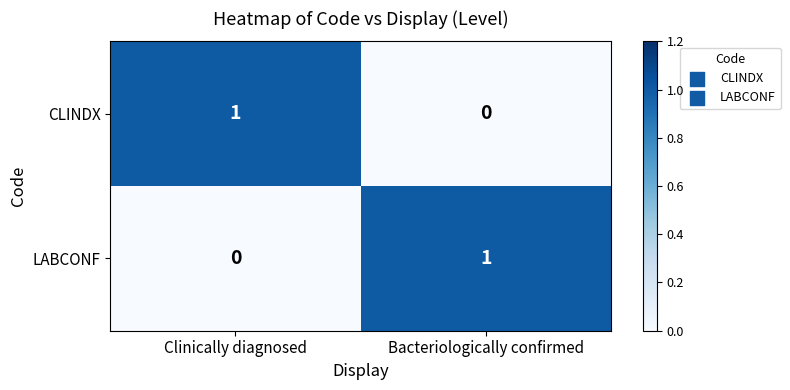

Is the value of CLINDX at Clinically diagnosed greater than the value of LABCONF at Clinically diagnosed?

Yes